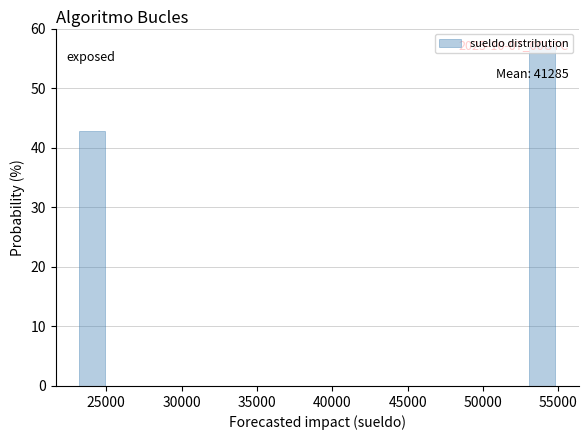

Over which range of the x-axis is the bar tallest?

53000 to 55000